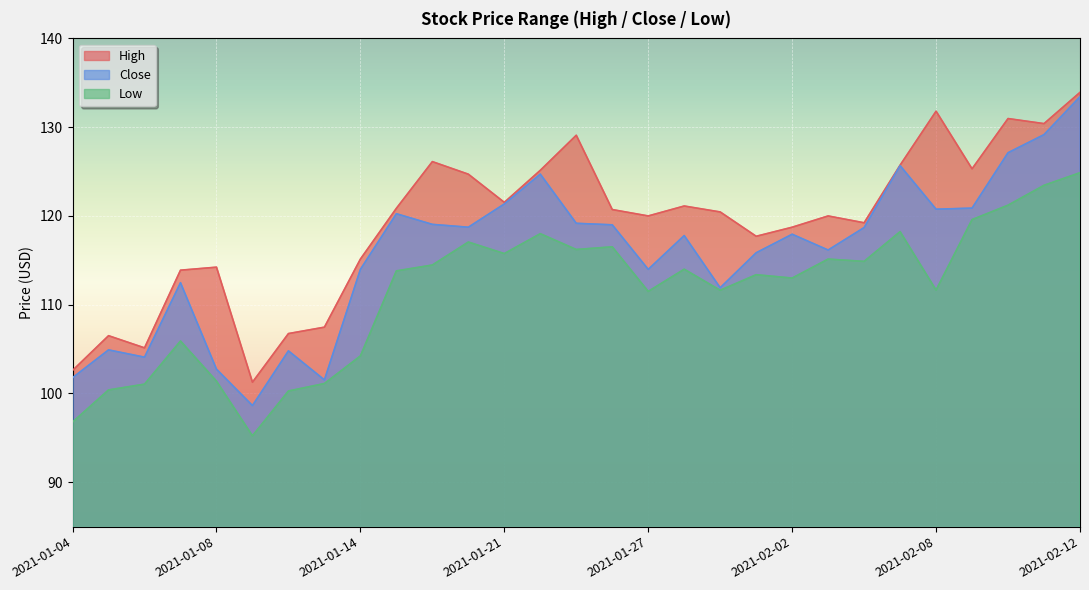

Is the value of Low at 2021-01-13 greater than the value of High at 2021-01-25?

No